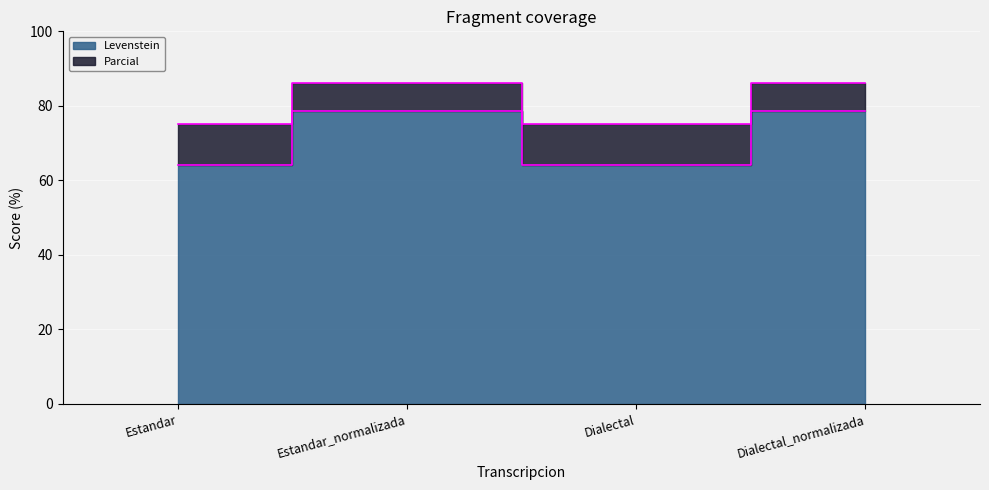

What position from the right is Dialectal?

2